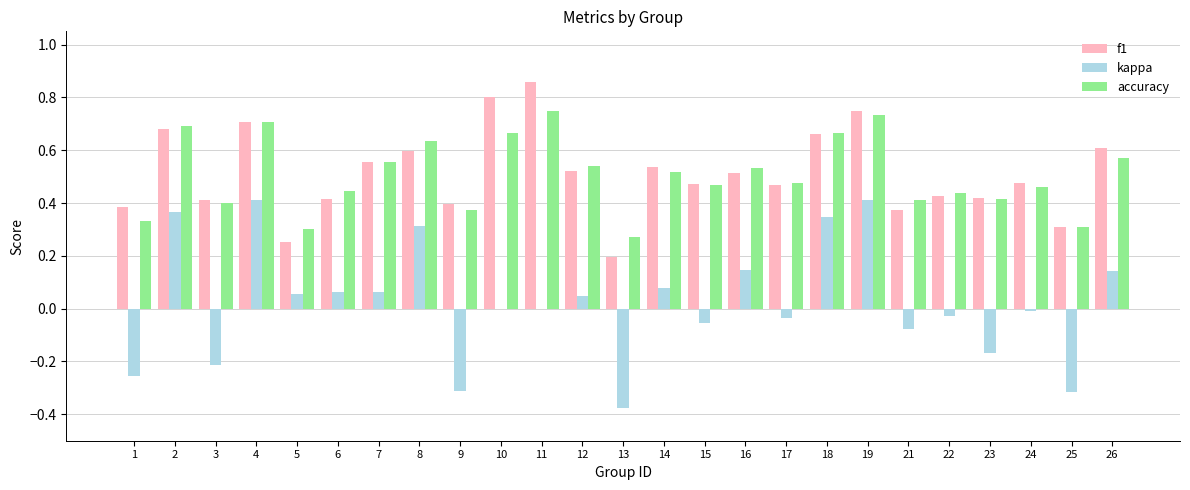

How many categories are shown in the chart?

25